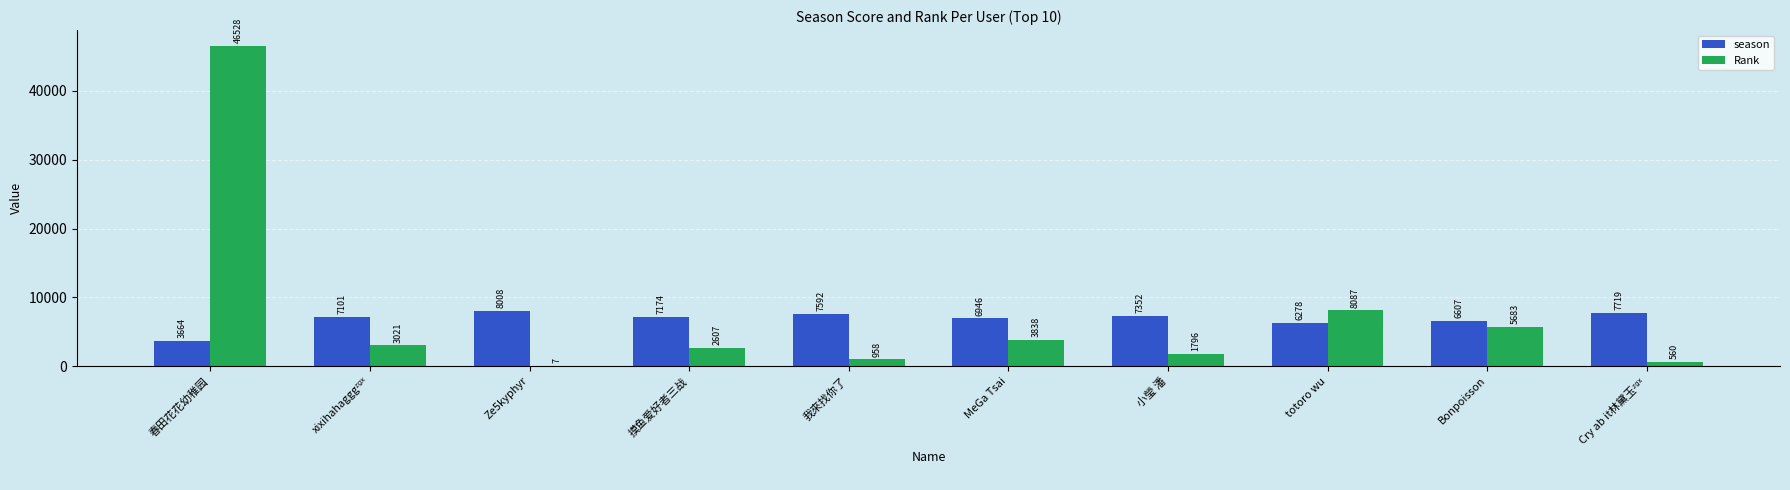

Which category has the highest value in the Rank series?

春田花花幼稚园